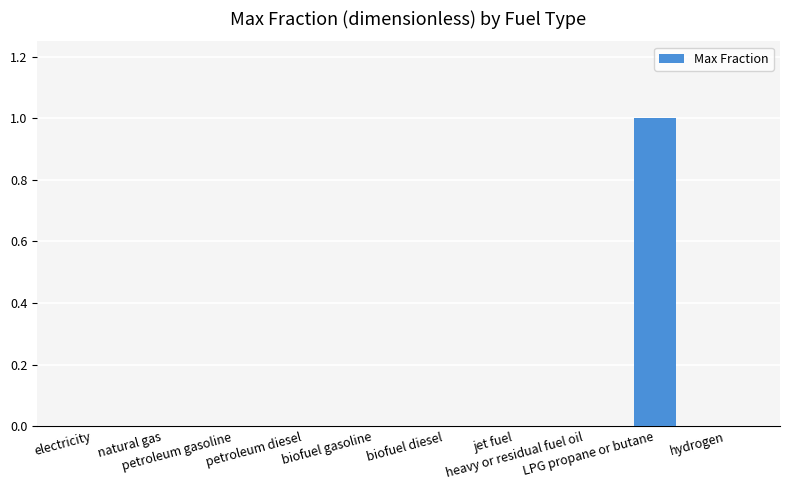

The chart shows a value of 0 at hydrogen. True or false?

True